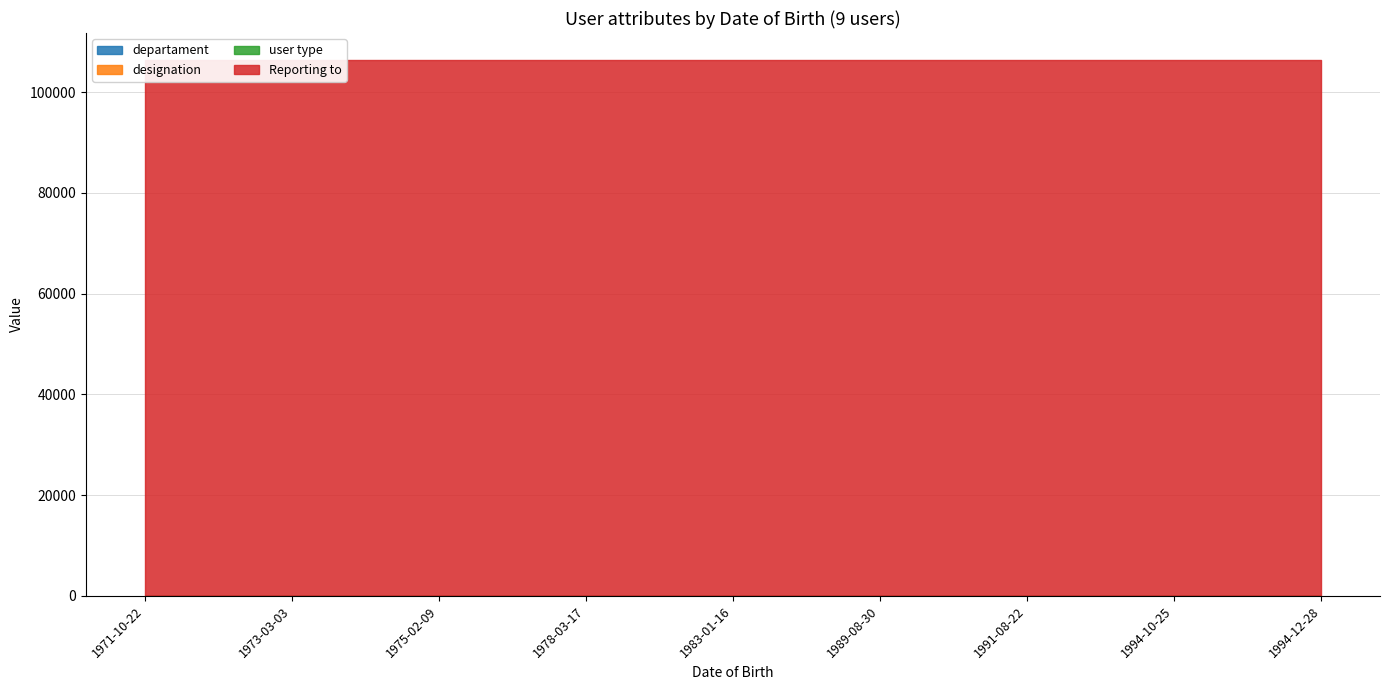

Which series ends up on top after the final intersection of user type and departament?

user type